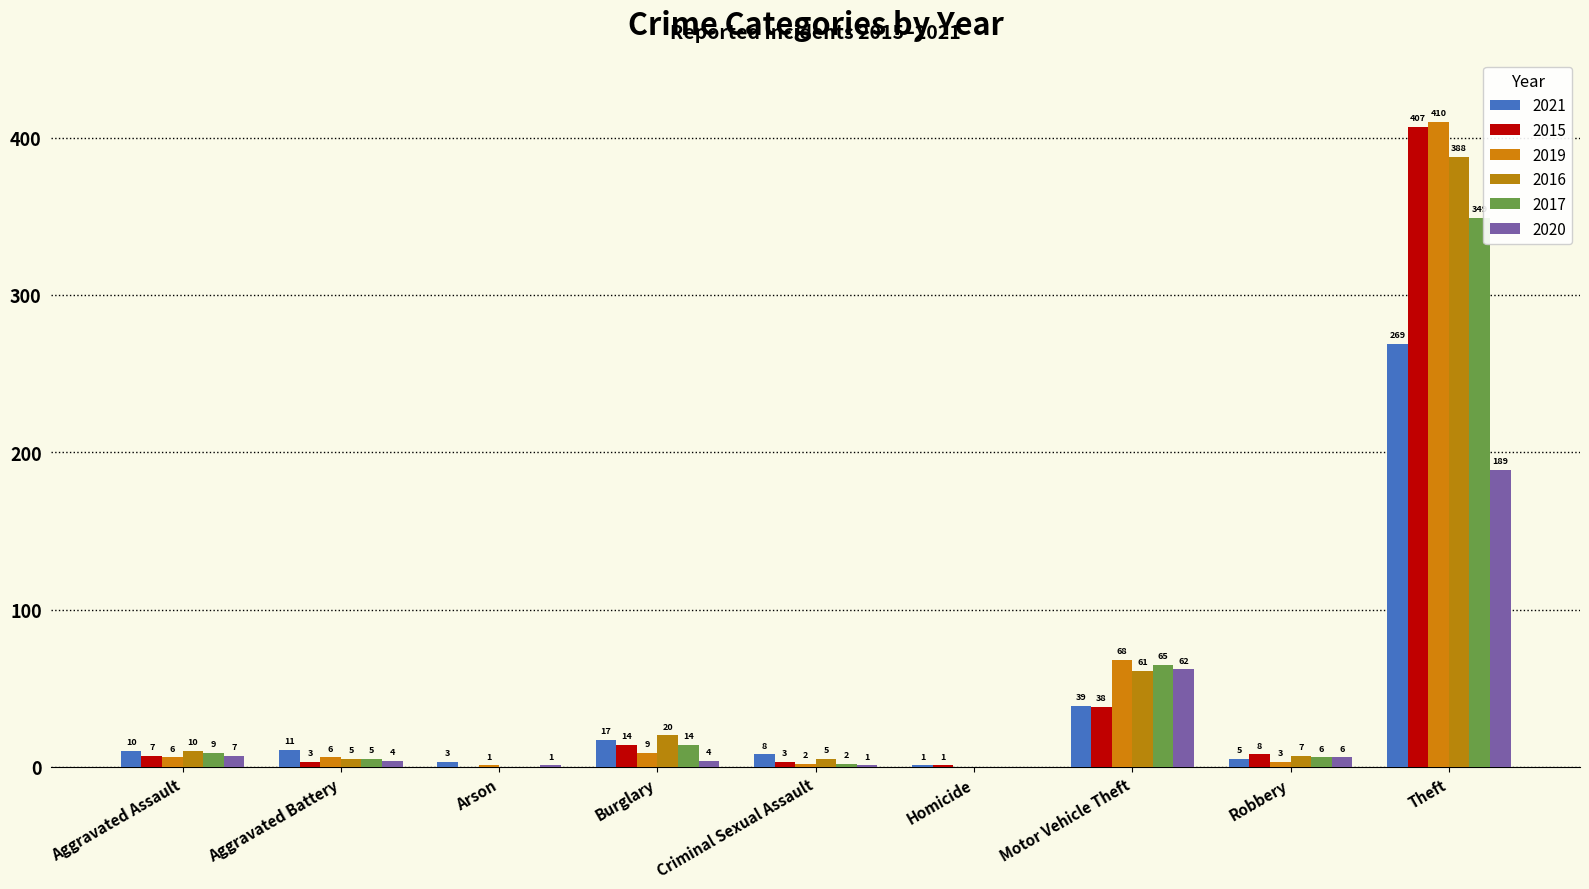

What is the label of the 7th bar from the left?

Motor Vehicle Theft